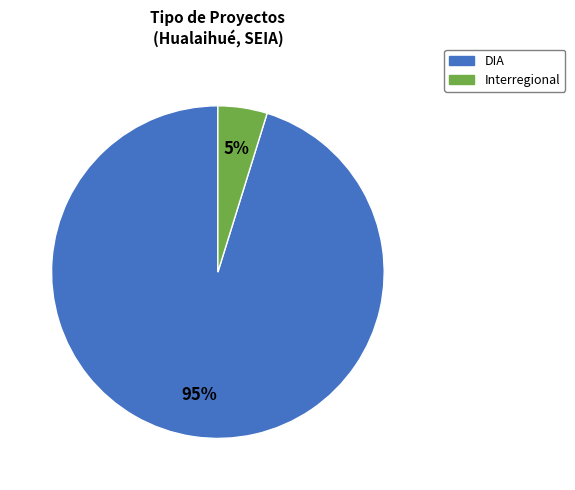

How many slices are in this pie chart?

2